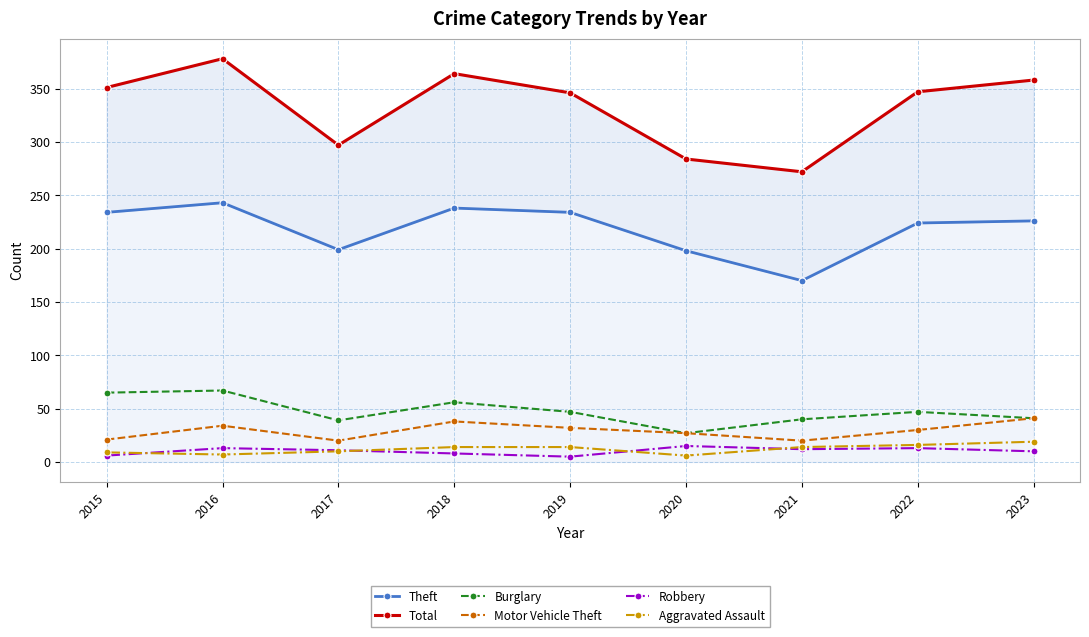

At how many categories does at least one series exceed 88?

9